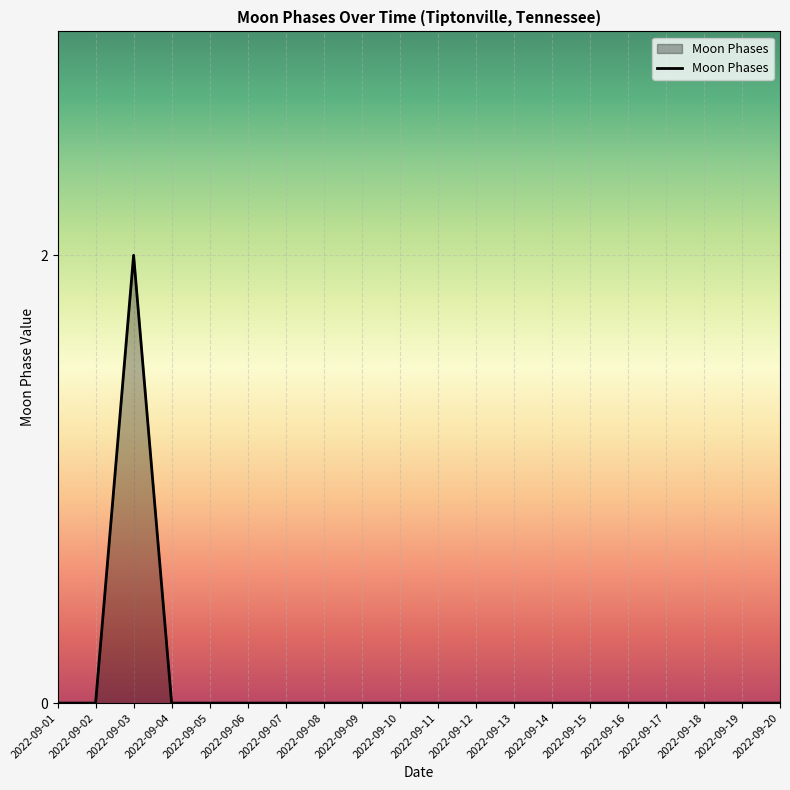

The chart shows a value of 1 at 2022-09-19. True or false?

False